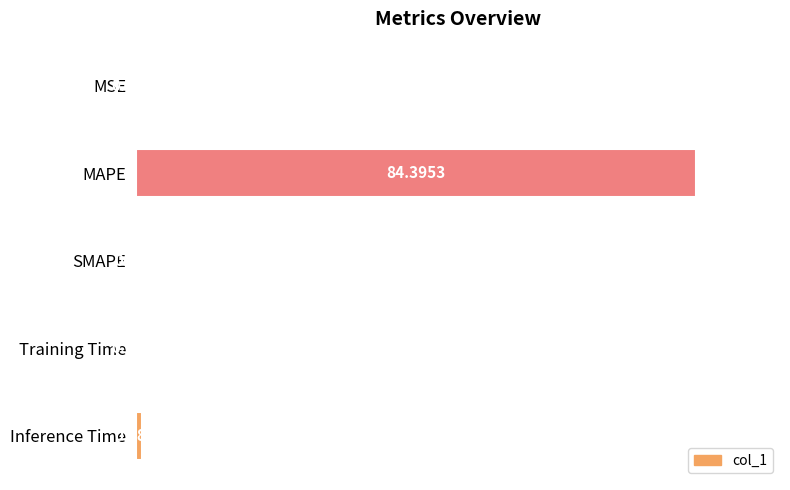

Which has a higher value, MSE or MAPE?

MAPE